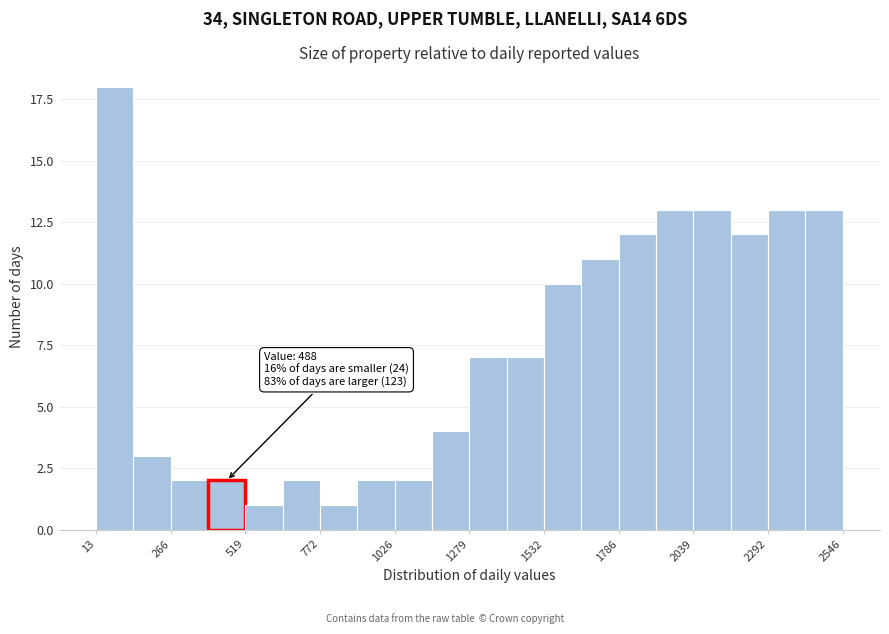

Read against the x-axis, roughly where is the centre of the tallest bar?

100